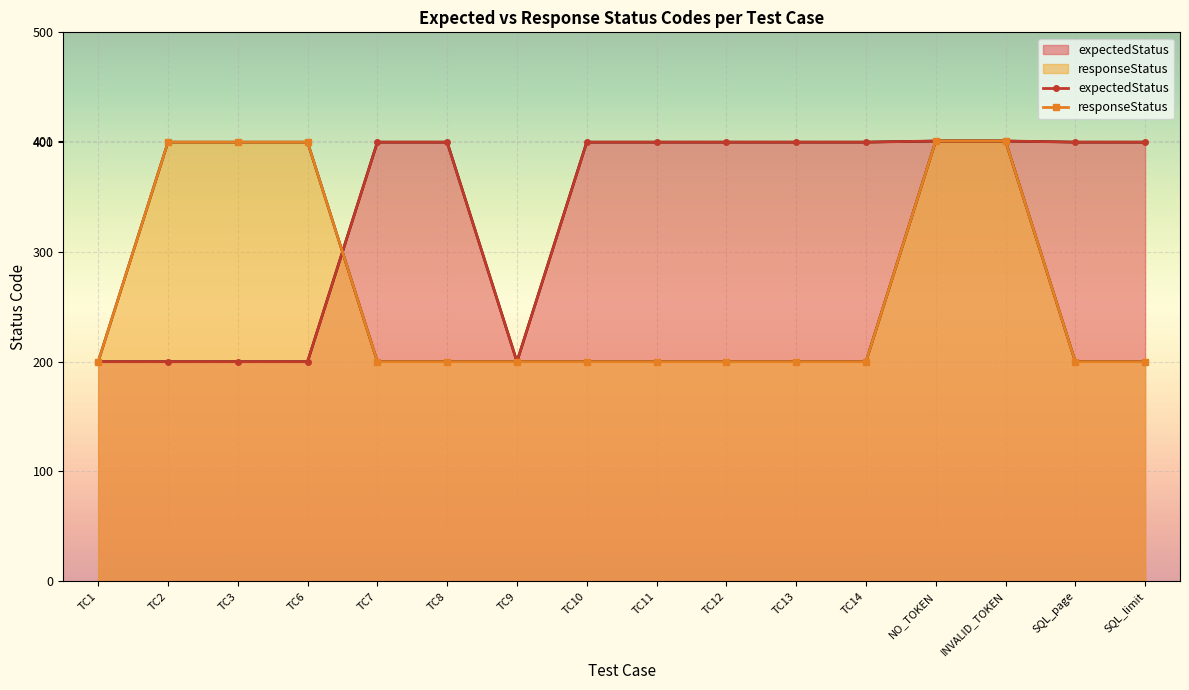

How many values in the expectedStatus series exceed 400?

2